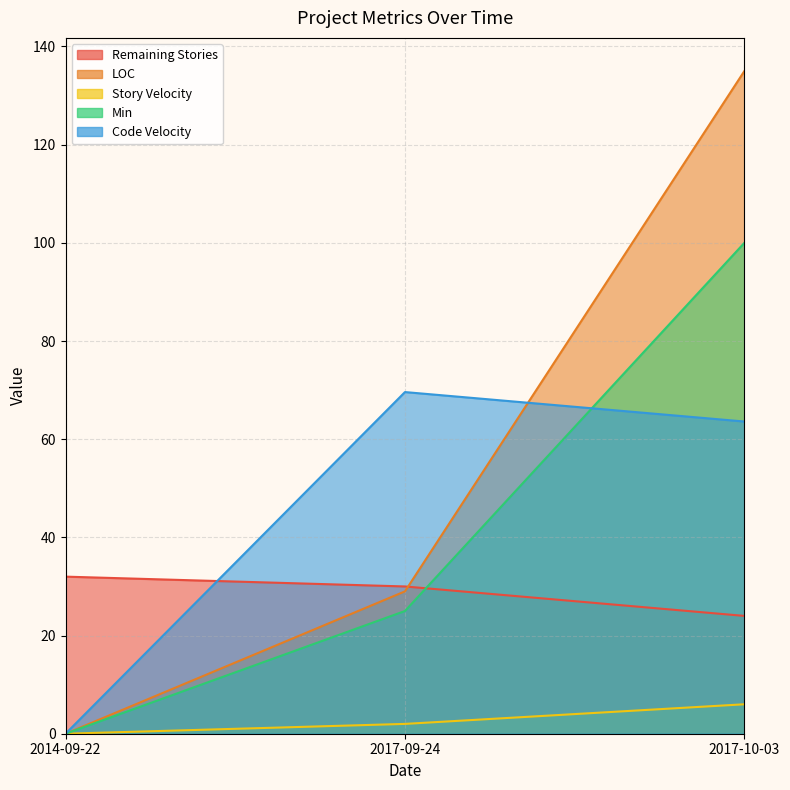

How many series are shown in this chart?

5